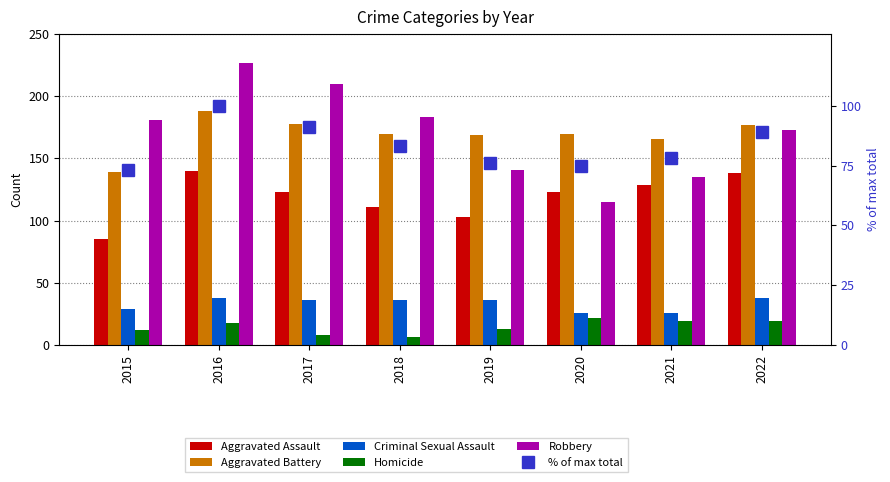

True or false: % of max total has a value of 78 at 2021.

True